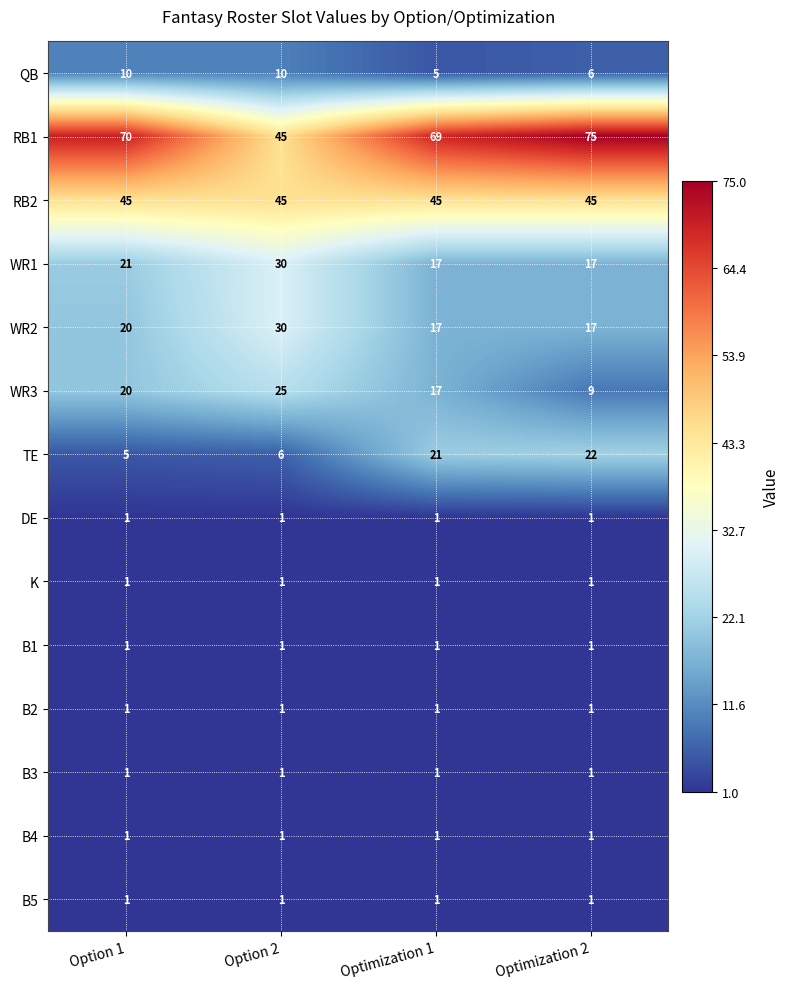

What is the total value across all series at Option 2?

198